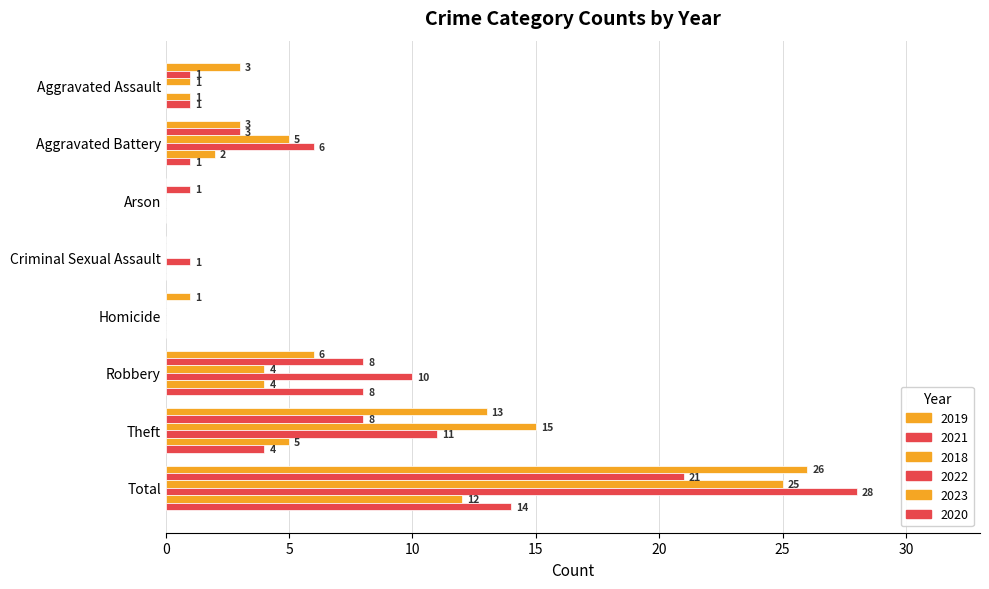

True or false: 2020 has a value of 6 at Theft.

False